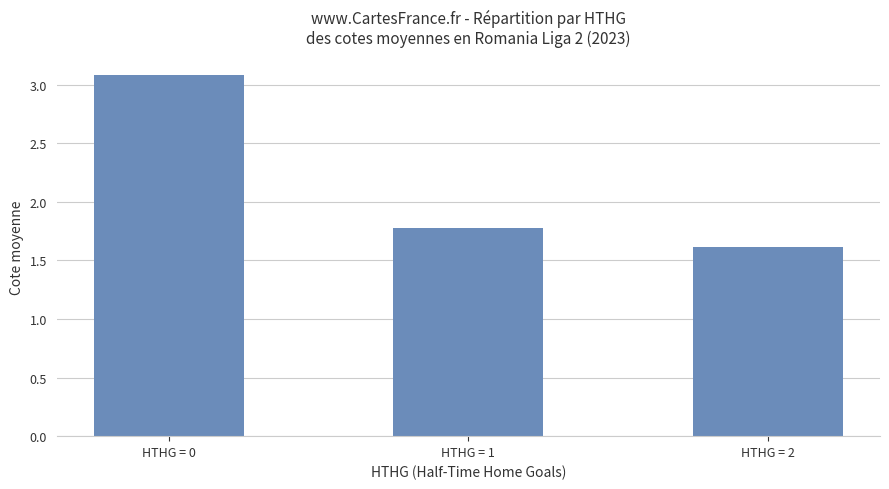

List the labels in order of value, smallest first.

HTHG = 2, HTHG = 1, HTHG = 0